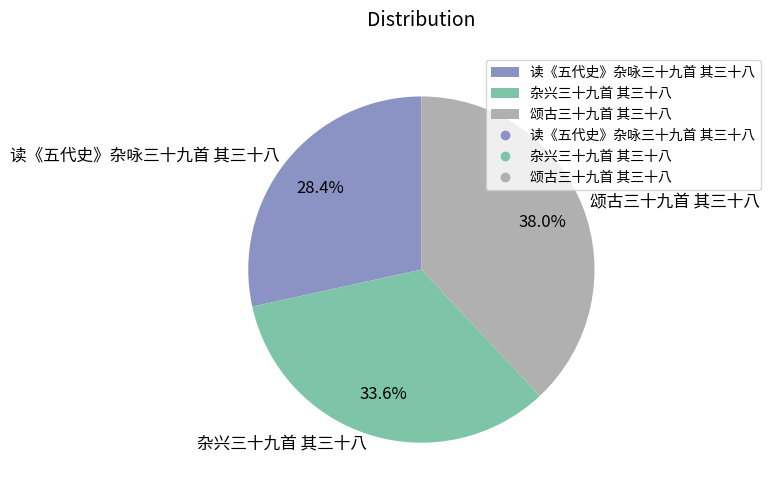

How many segments does this pie chart have?

3